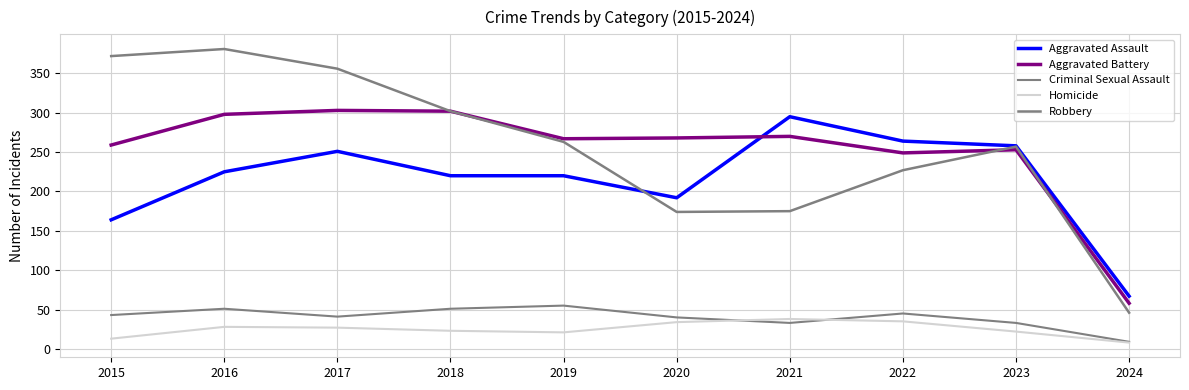

Reading left to right, what are all the values shown in this chart?

Aggravated Assault: 164	225	251	220	220	192	295	264	258	67
Aggravated Battery: 259	298	303	302	267	268	270	249	253	58
Criminal Sexual Assault: 43	51	41	51	55	40	33	45	33	9
Homicide: 13	28	27	23	21	34	38	35	22	8
Robbery: 372	381	356	302	263	174	175	227	257	46